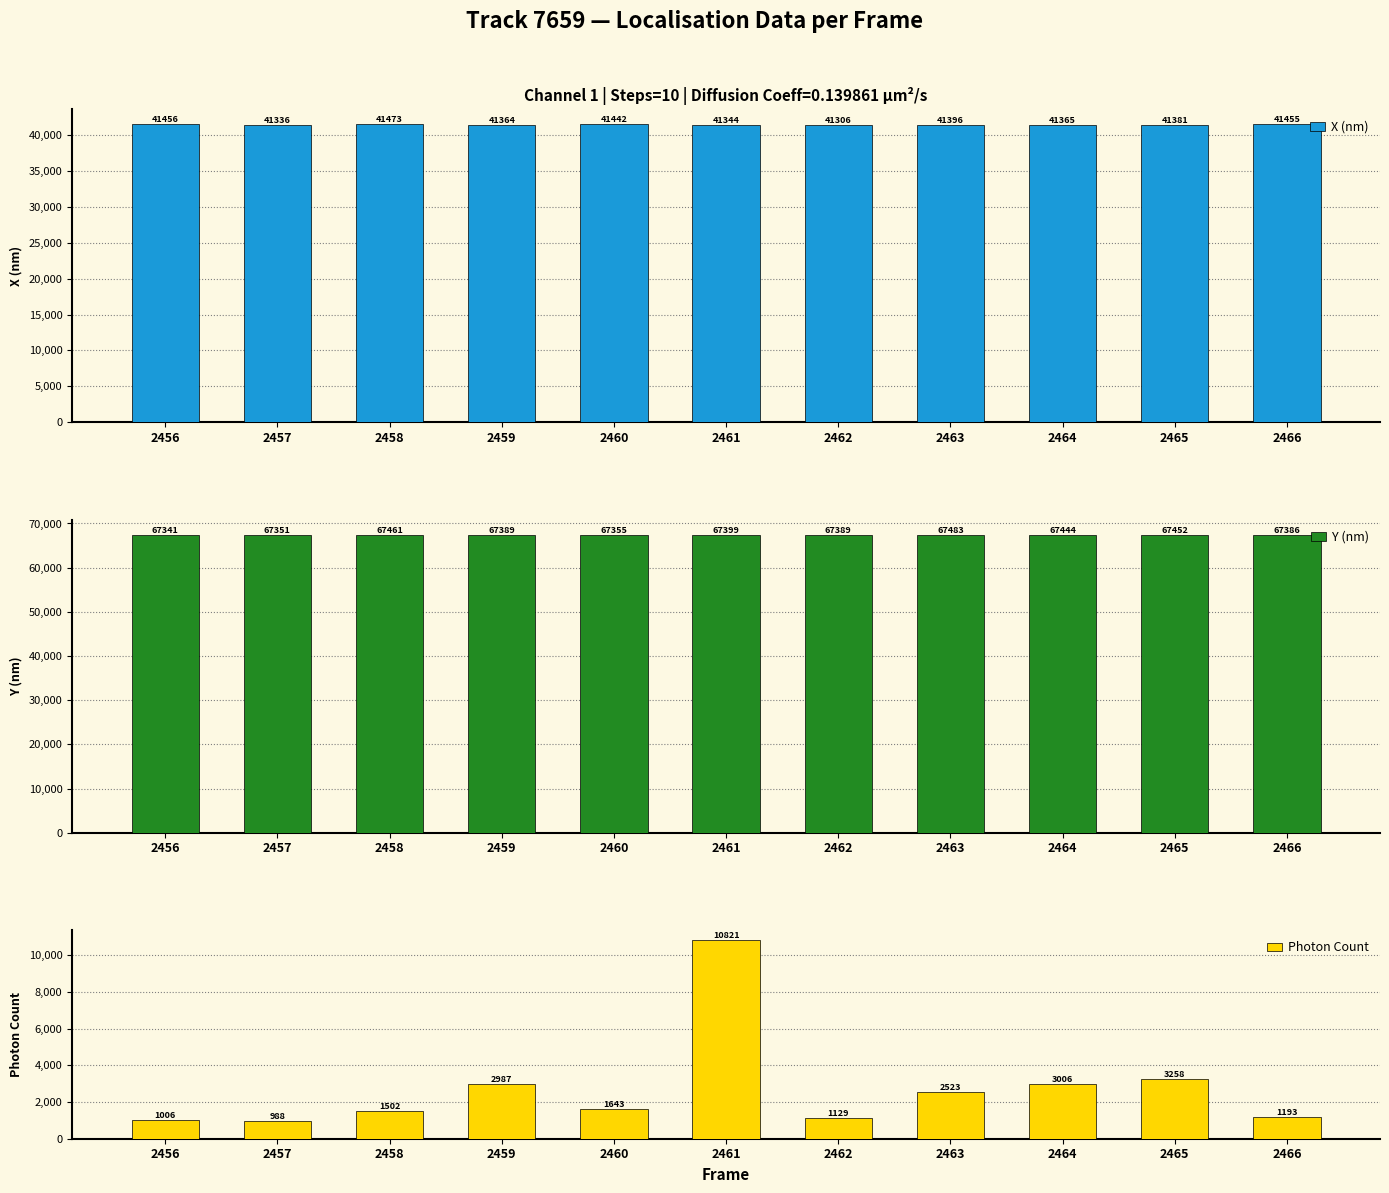

What is the value of the Photon Count bar at the 6th from the left?

10821.4